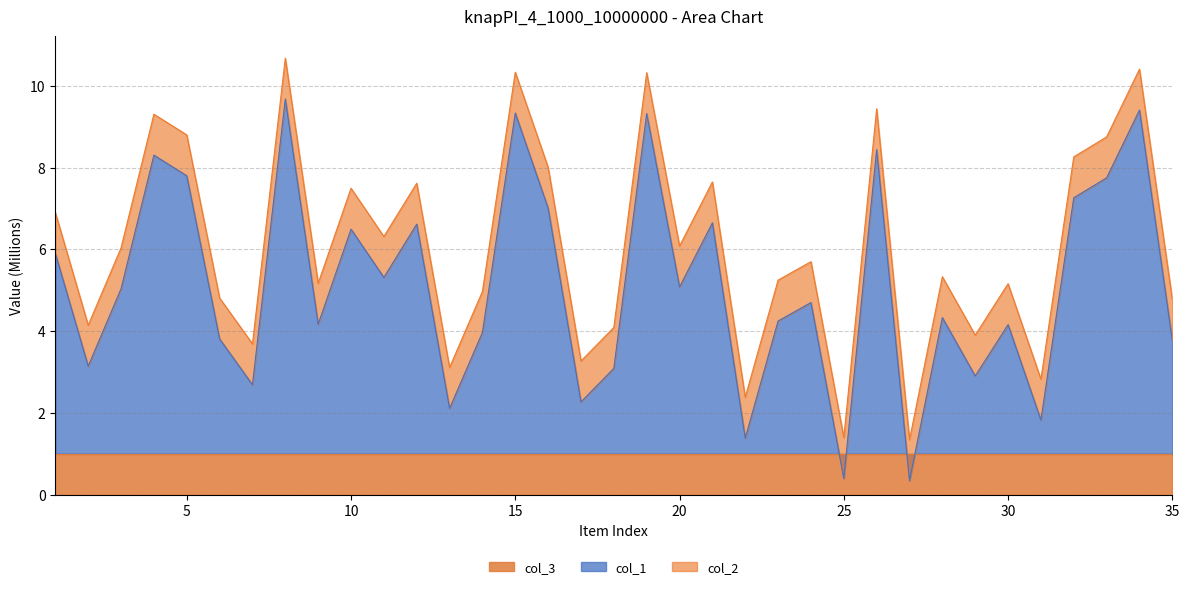

Between 25 and 35, which series saw the biggest shift?

col_1